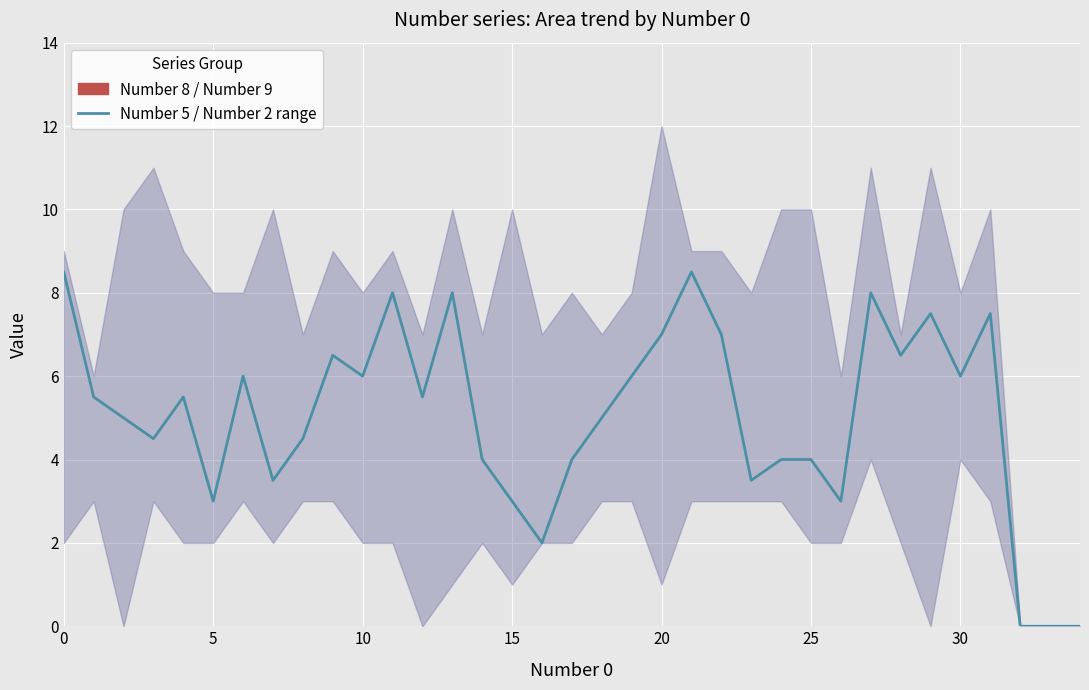

Does the chart display data point markers on the line(s)?

No